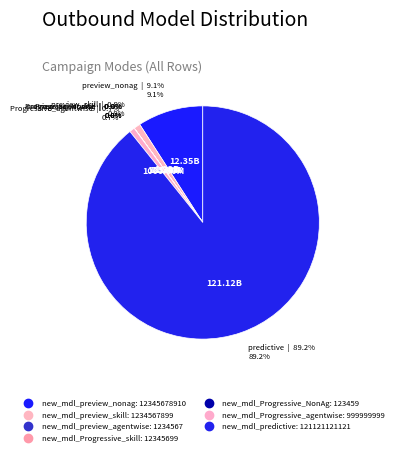

What is the largest slice in the pie chart?

new_mdl_predictive